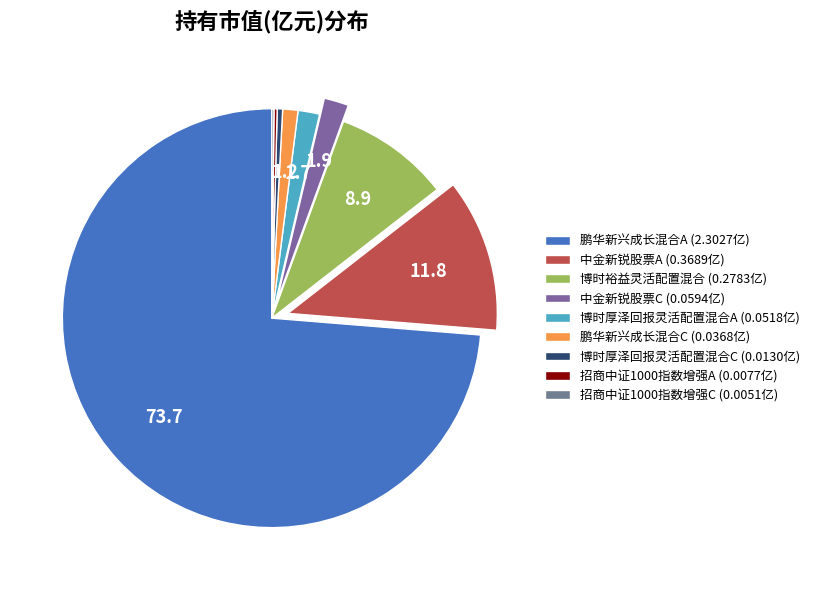

To the nearest percent, what is the average slice percentage?

11%